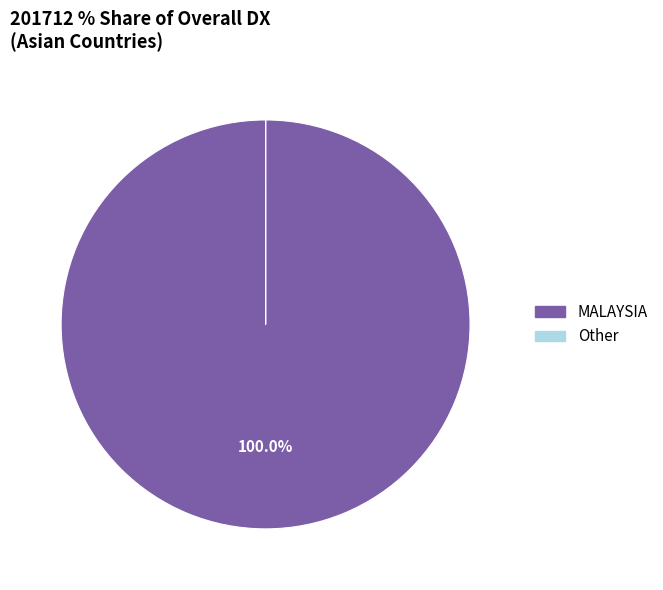

Is there any slice that represents more than half of the pie?

Yes